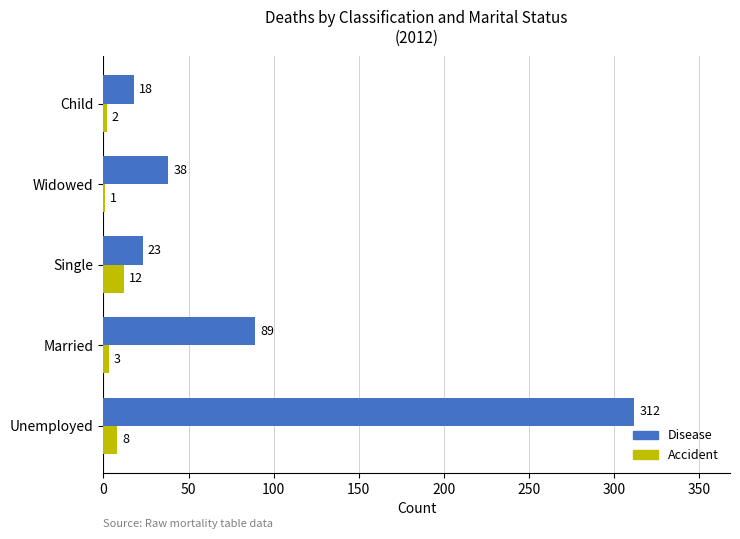

The value of Accident at Unemployed is 8. True or false?

True